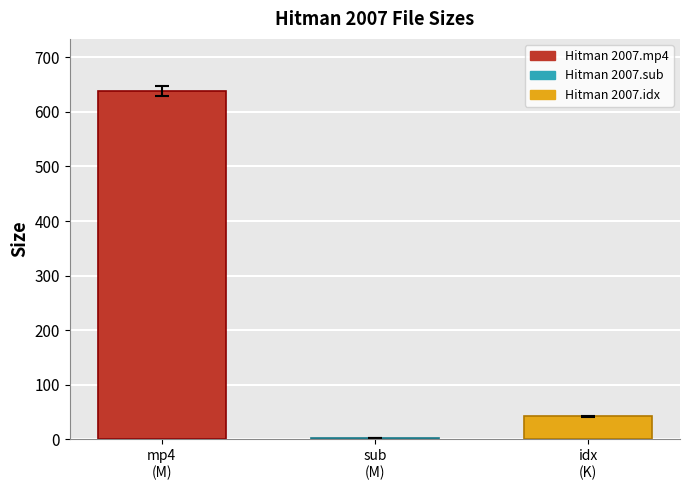

Which series has the widest spread of values?

Hitman 2007.mp4